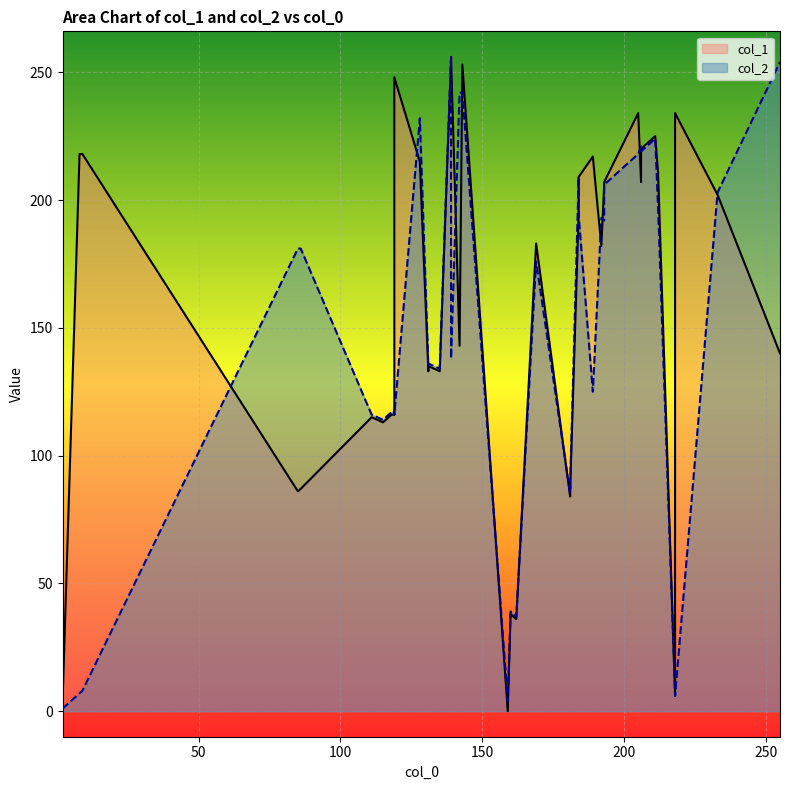

Rank the categories by col_2 value from lowest to highest.

2, 159, 218, 218, 8, 9, 162, 160, 181, 181, 181, 115, 111, 119, 118, 119, 189, 135, 131, 131, 139, 169, 86, 85, 193, 192, 184, 212, 233, 193, 184, 205, 206, 206, 211, 128, 143, 142, 255, 139